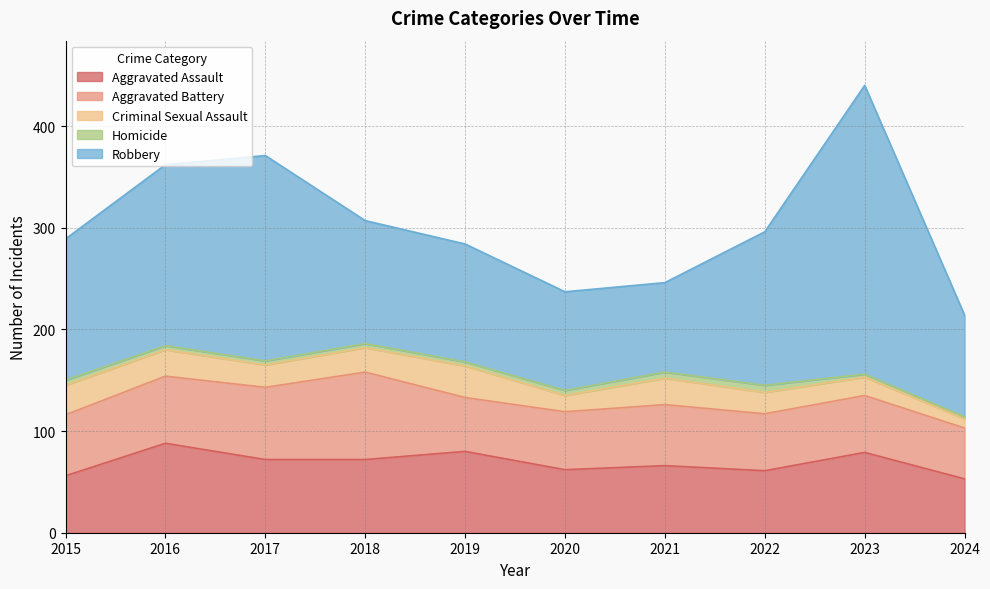

What is the sum of all Aggravated Assault values?

689